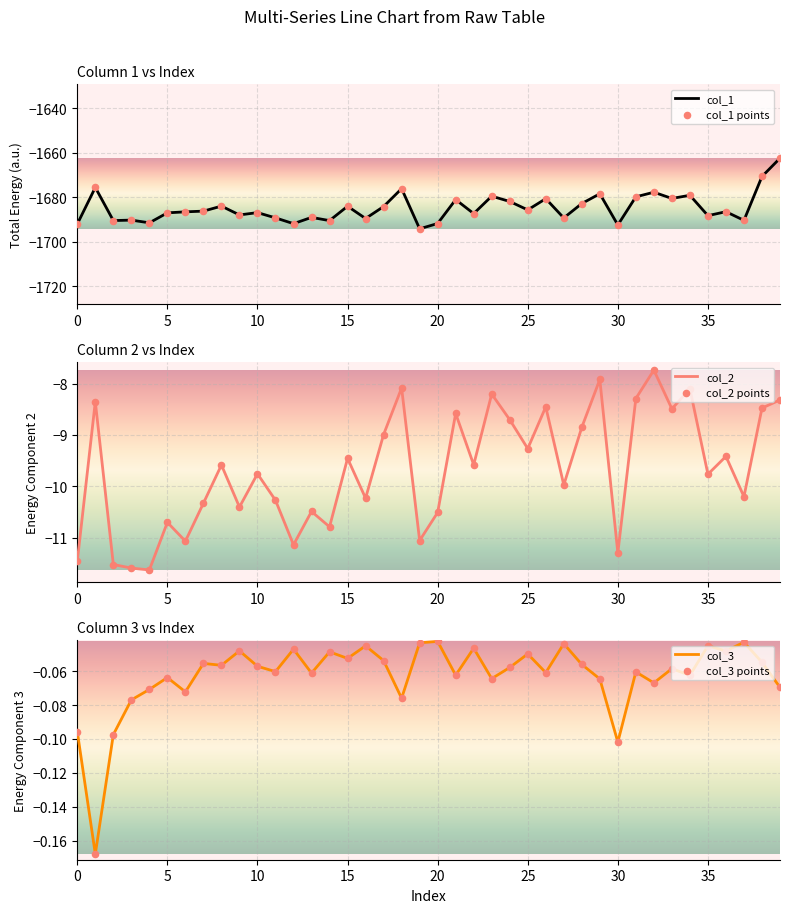

Which series has the largest total across all categories?

col_3